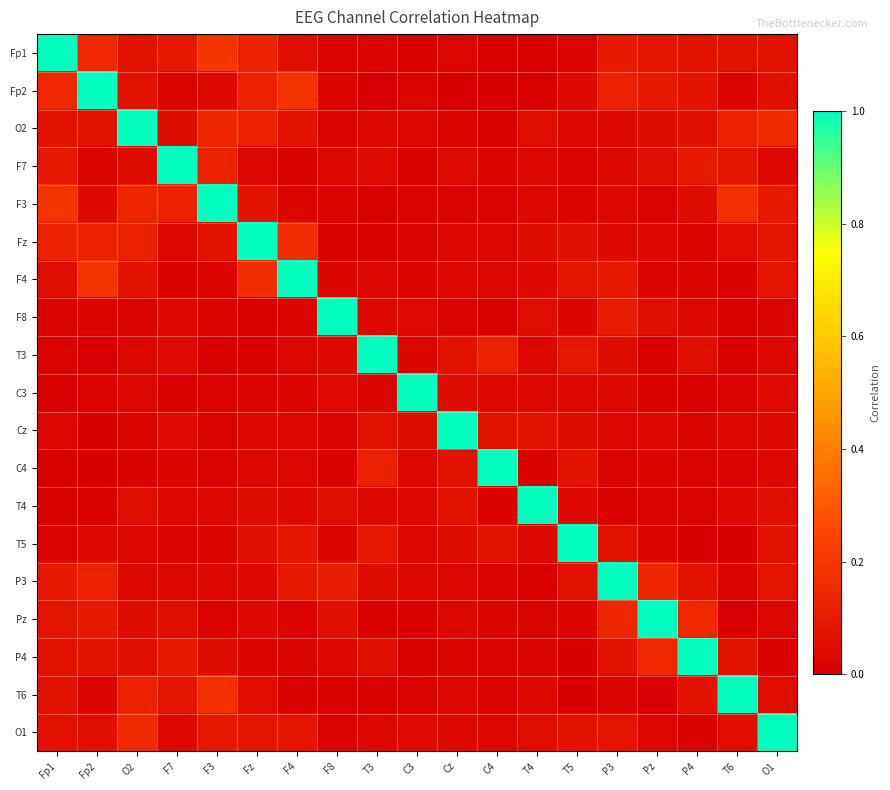

At F3, list the series in order from smallest to largest.

T3, C4, Pz, C3, Cz, F4, F8, T5, T4, P3, Fp2, P4, Fz, O1, F7, O2, T6, Fp1, F3